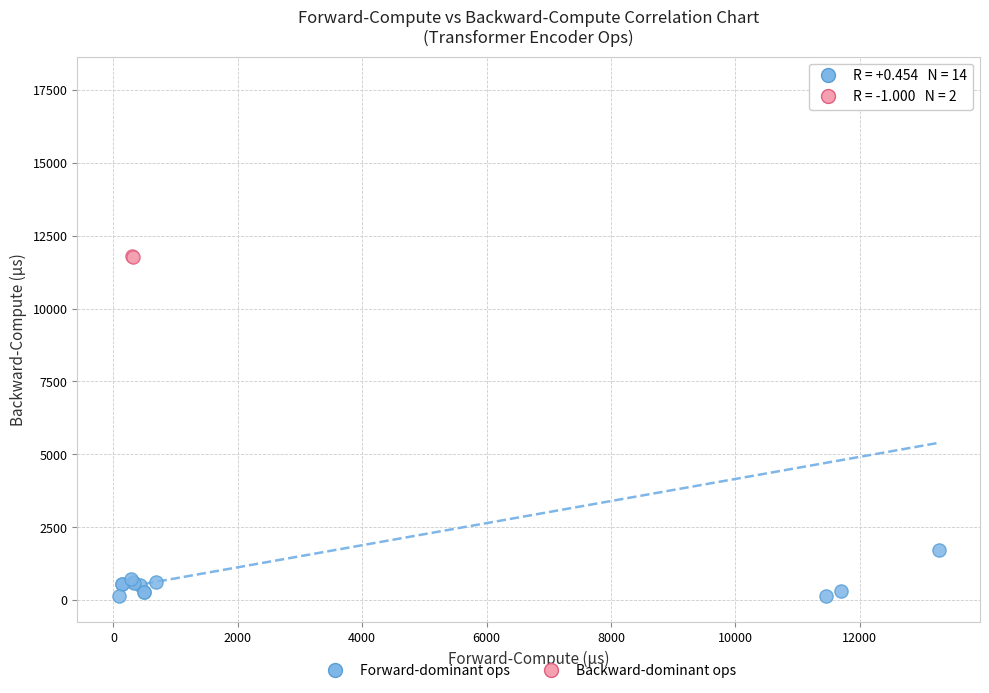

Which series reaches the minimum Y coordinate?

Forward-dominant ops